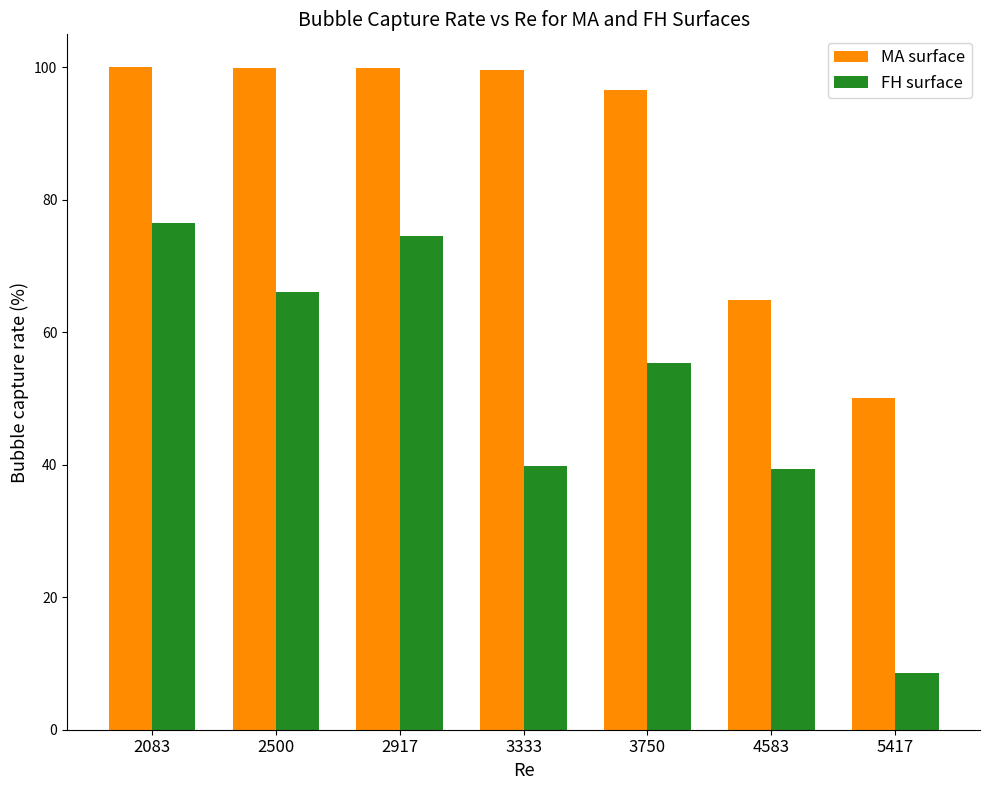

At how many categories does at least one series exceed 18?

7